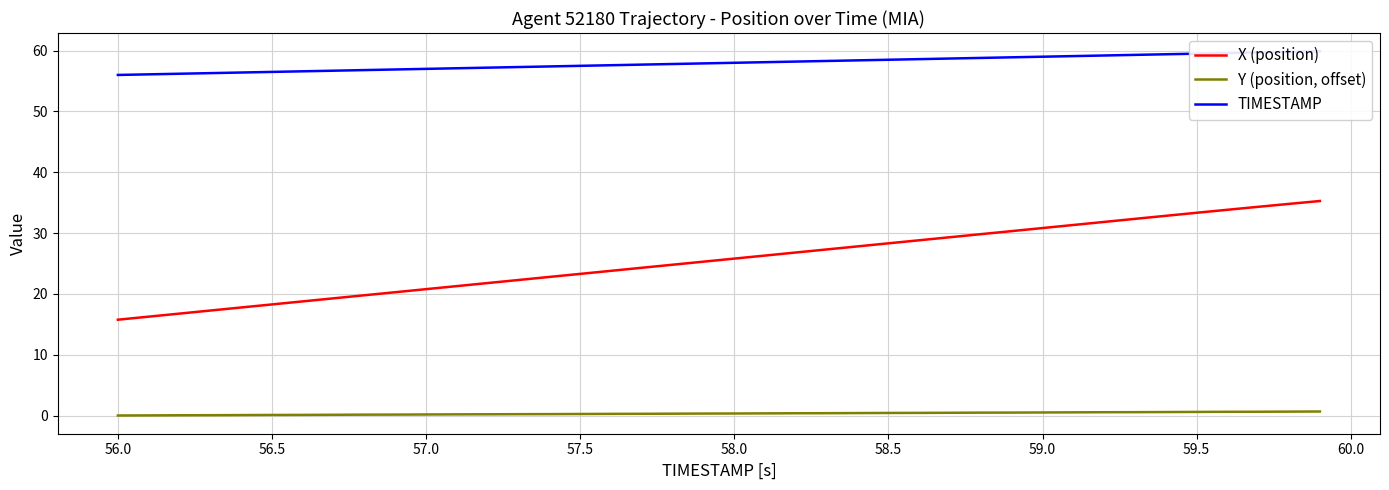

What is the difference between the maximum and minimum values in the X (position) series?

19.5